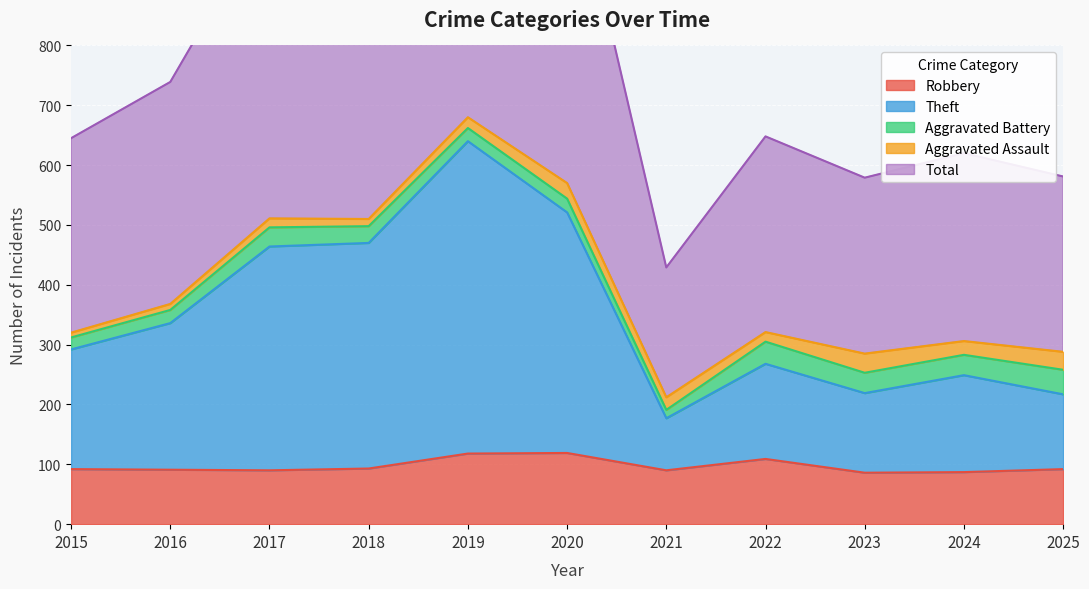

The Theft series shows 464 at 2017. True or false?

True